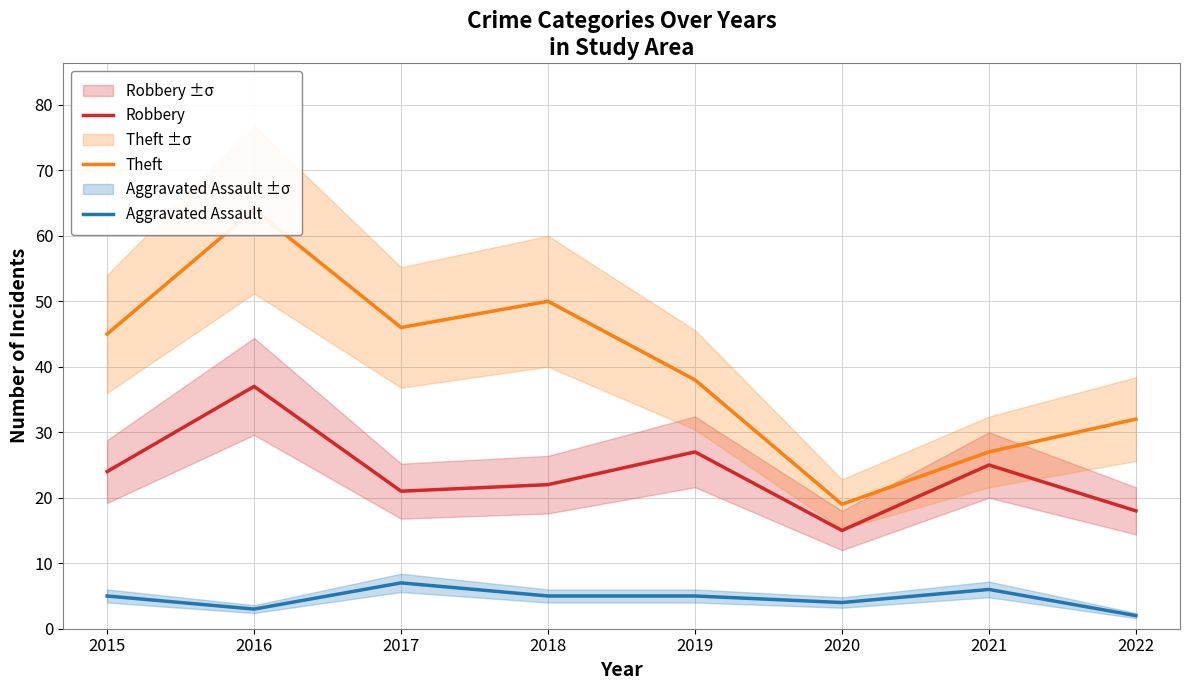

What is the minimum value shown in the chart?

2